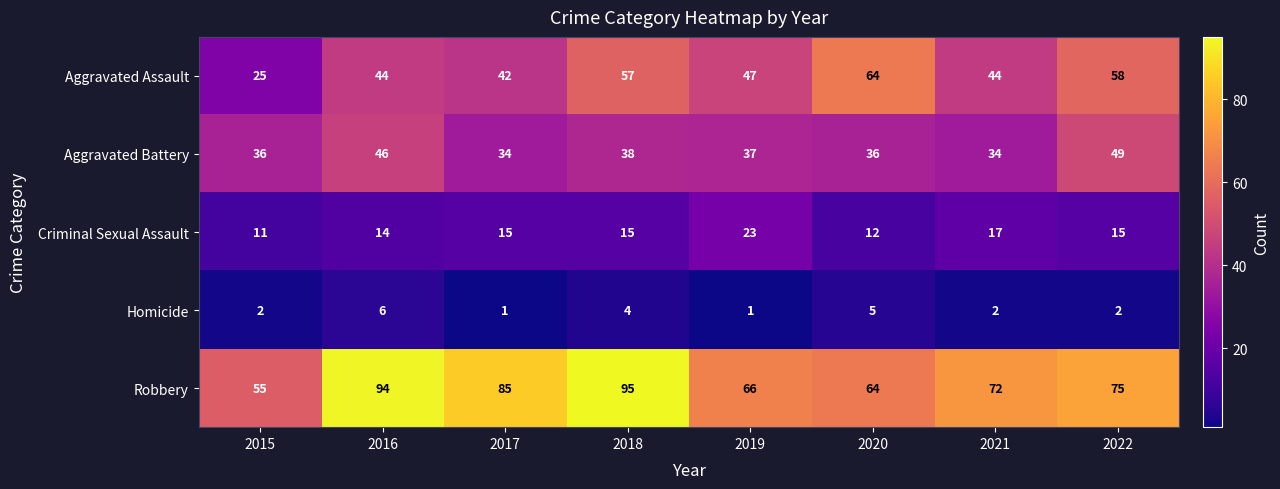

What is the maximum value shown in the chart?

95